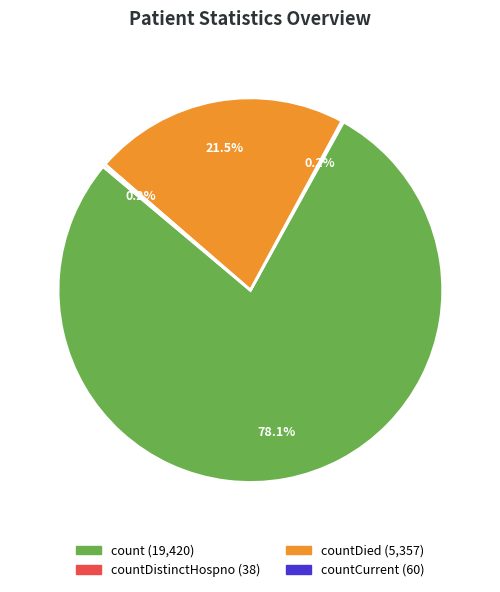

To the nearest percent, what is the difference between the largest and smallest slice percentages?

78%